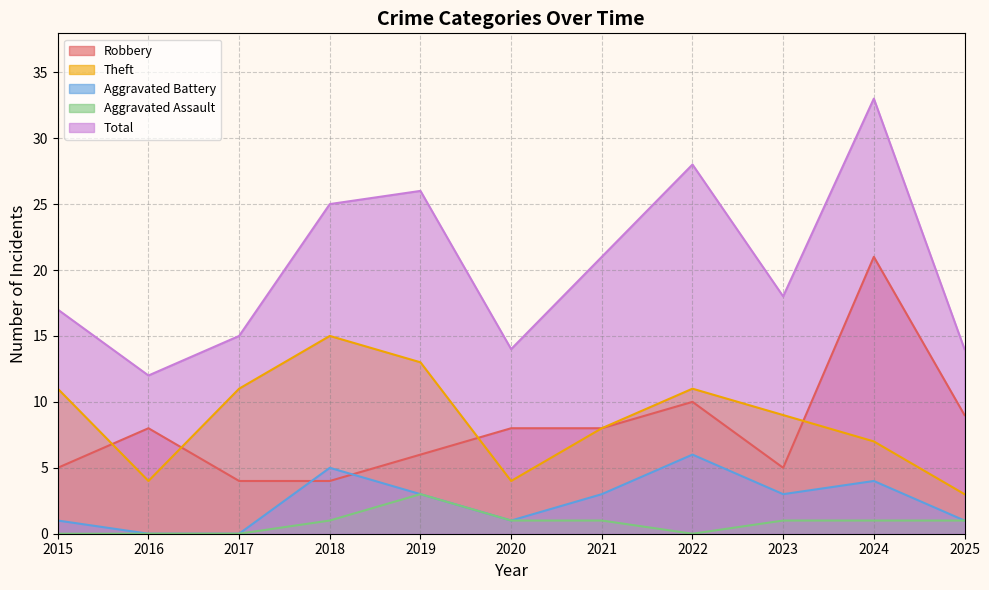

What is the average value of the Total series?

20